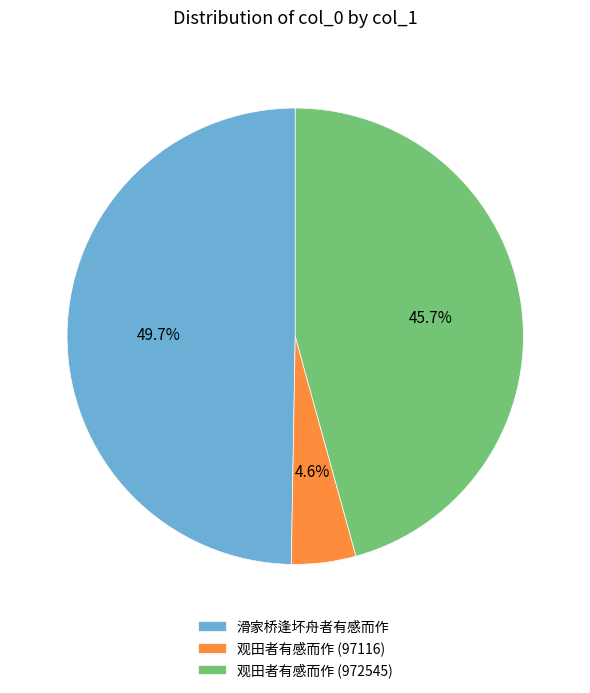

Which slice is the largest?

滑家桥逢坏舟者有感而作